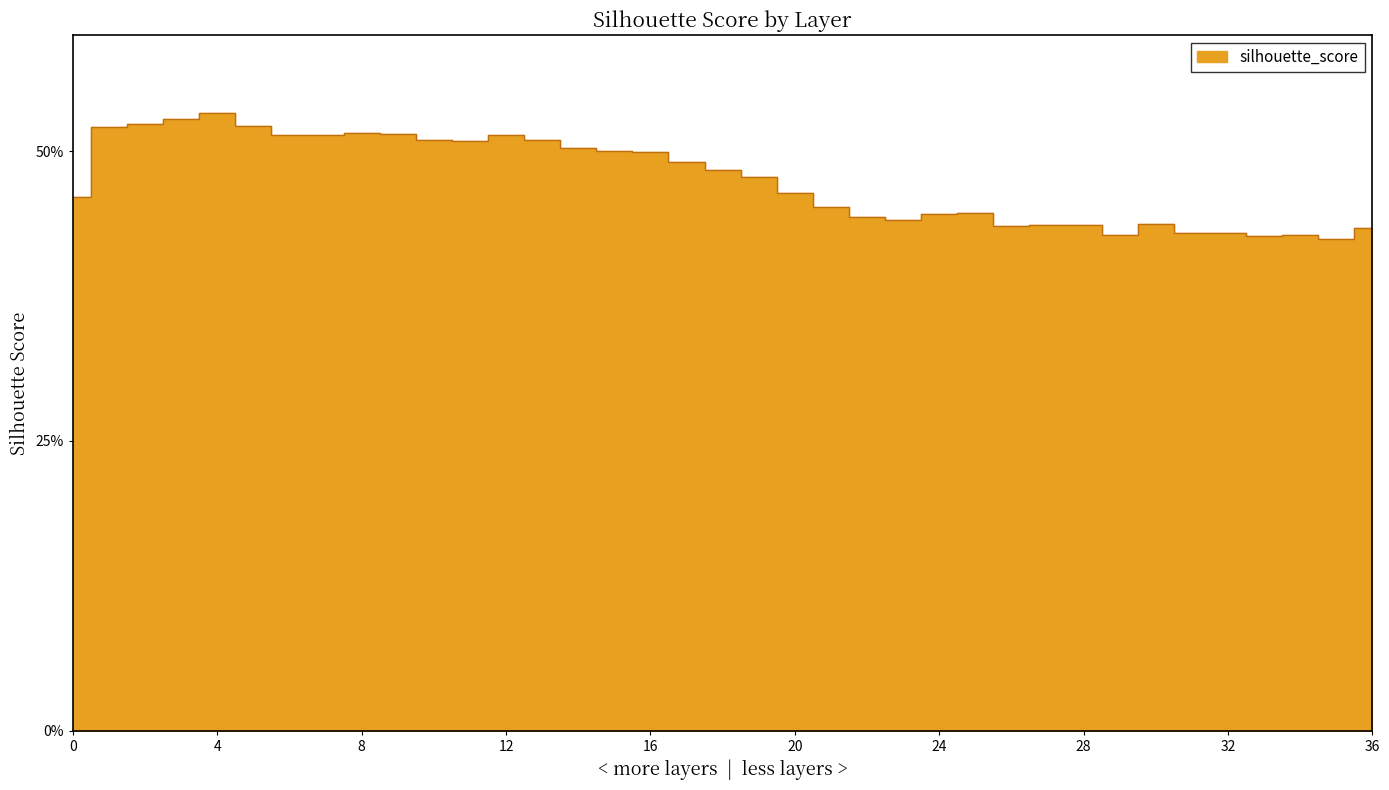

Reading left to right, extract all data points from this chart.

0=0.5	1=0.5	2=0.5	3=0.5	4=0.5	5=0.5	6=0.5	7=0.5	8=0.5	9=0.5	10=0.5	11=0.5	12=0.5	13=0.5	14=0.5	15=0.5	16=0.5	17=0.5	18=0.5	19=0.5	20=0.5	21=0.5	22=0.4	23=0.4	24=0.4	25=0.4	26=0.4	27=0.4	28=0.4	29=0.4	30=0.4	31=0.4	32=0.4	33=0.4	34=0.4	35=0.4	36=0.4